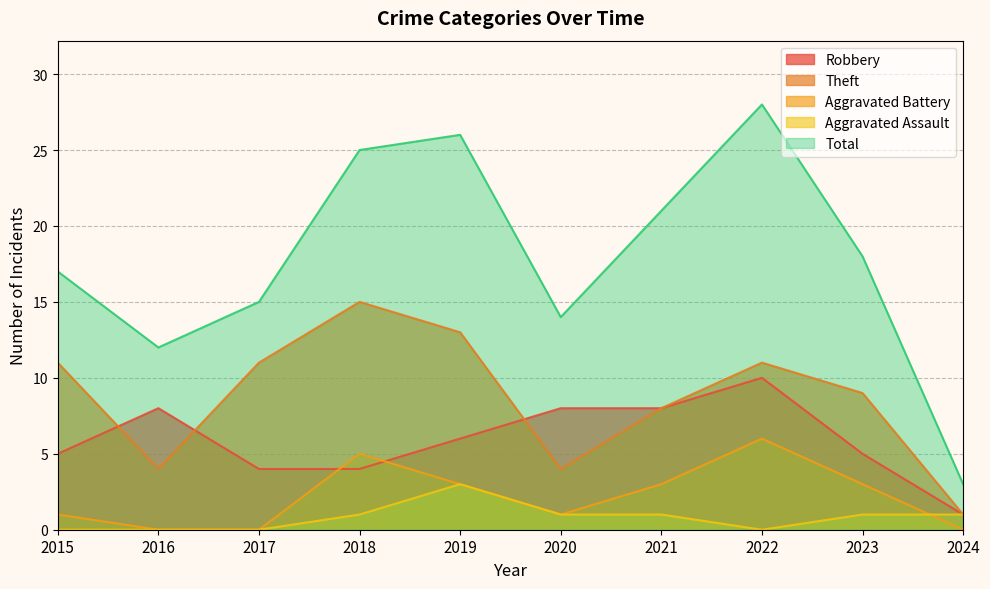

True or false: Theft has a value of 13 at 2019.

True